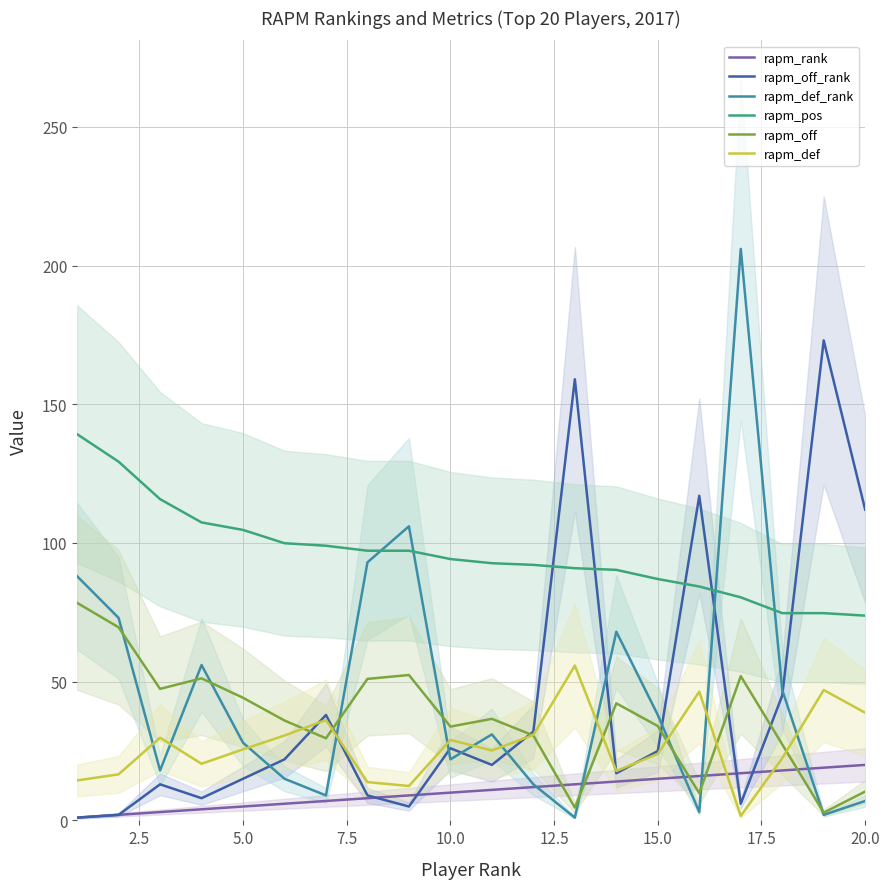

What is the maximum value for rapm_off?

78.4